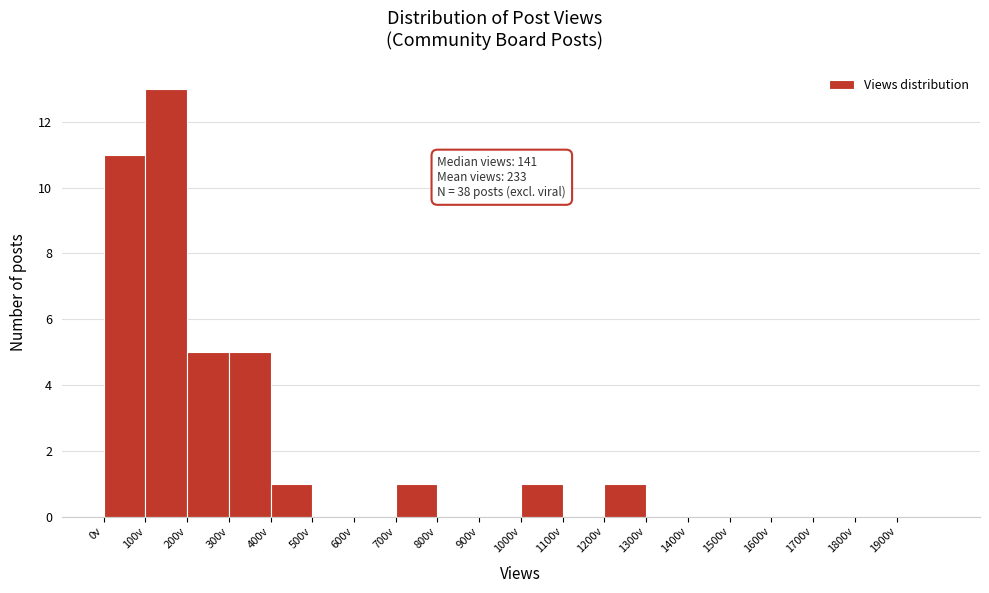

Which range on the x-axis has the tallest bar?

100 to 200